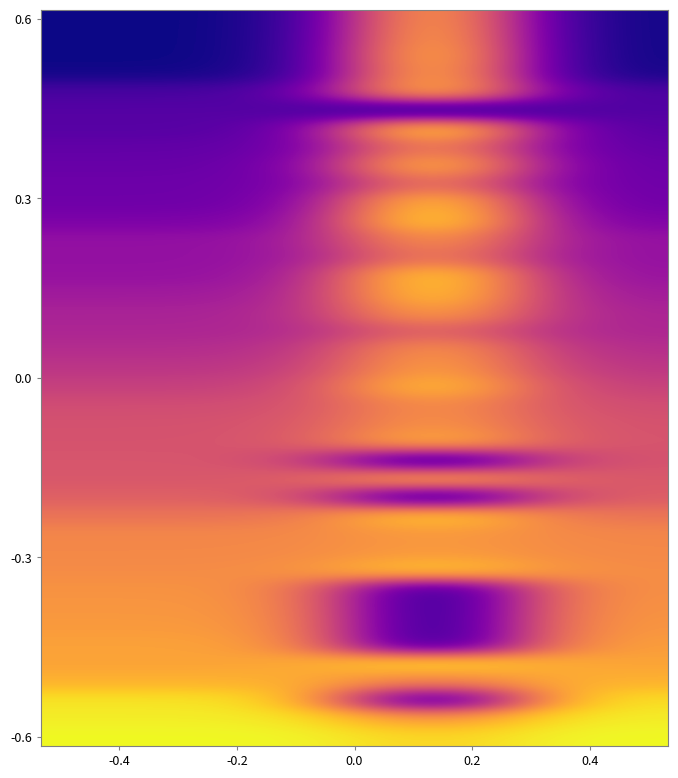

At how many categories does at least one series exceed 0?

4